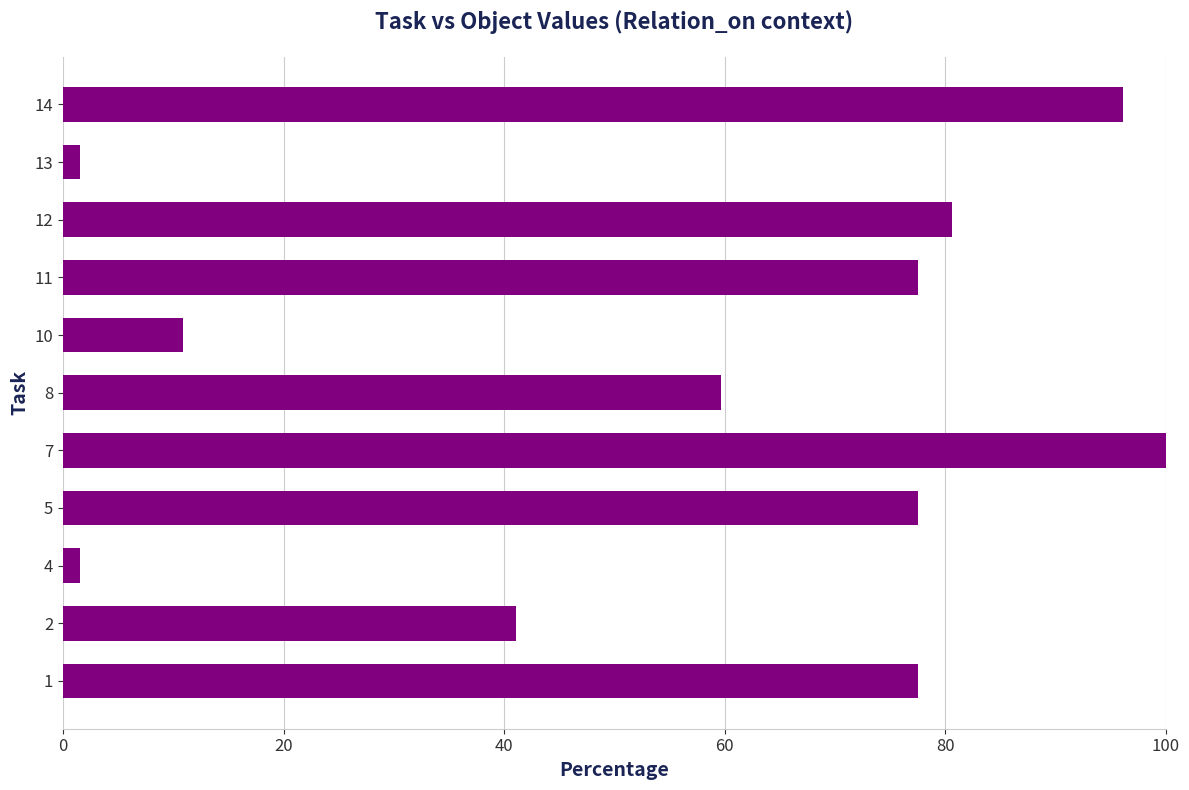

What is the difference between the second highest and minimum values?

94.6